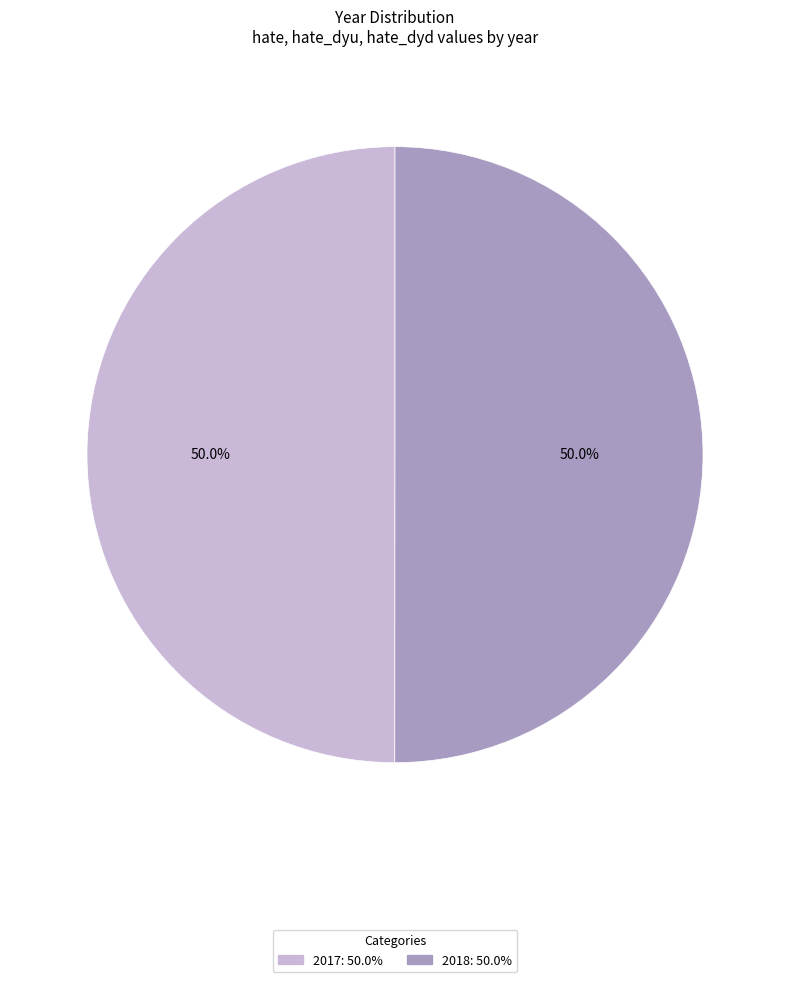

What is the total percentage of 2018 and 2017?

100.0%